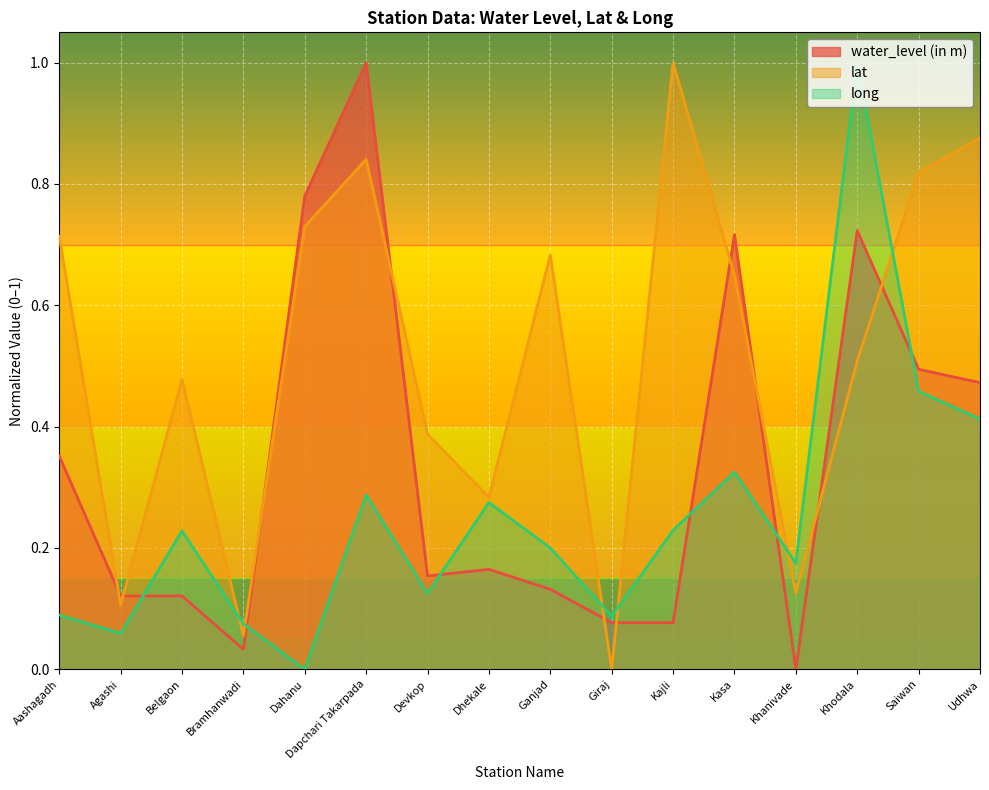

Where is the first local minimum for lat?

Agashi